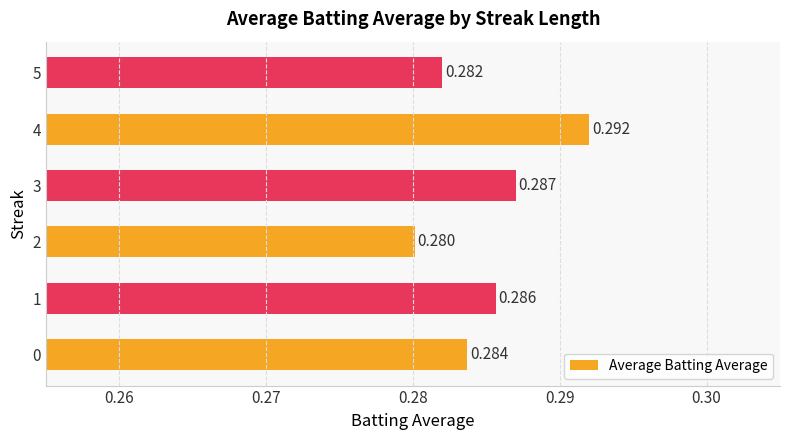

What is the smallest value displayed?

0.3